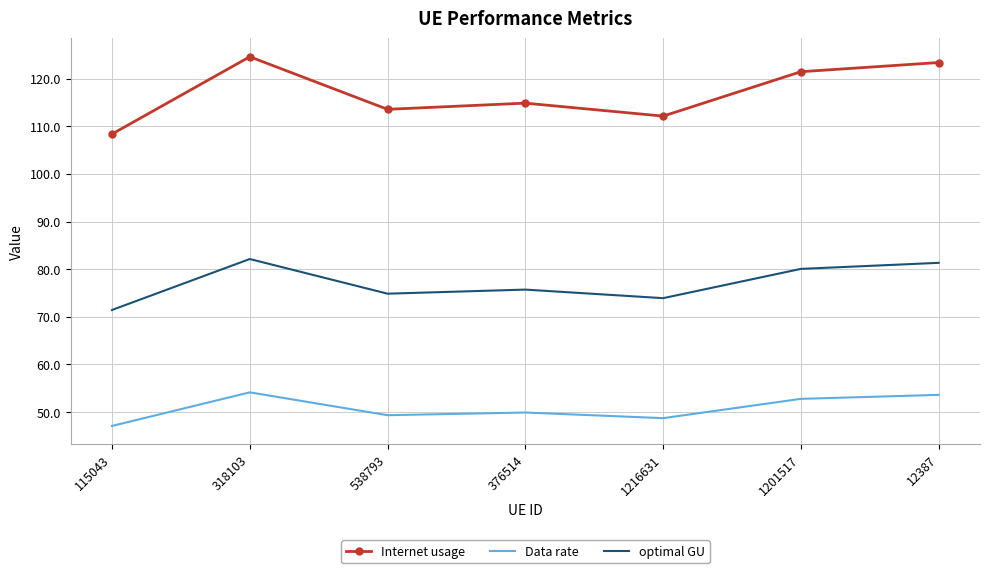

What is the sum of the Data rate values at 12387 and 538793?

102.9